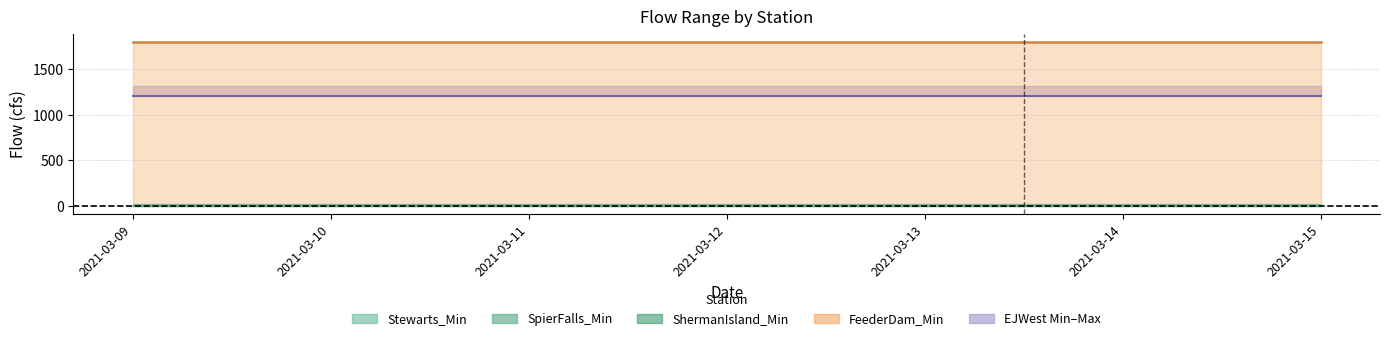

Between 2021-03-11 and 2021-03-14, which series saw the biggest shift?

EJWest_Min